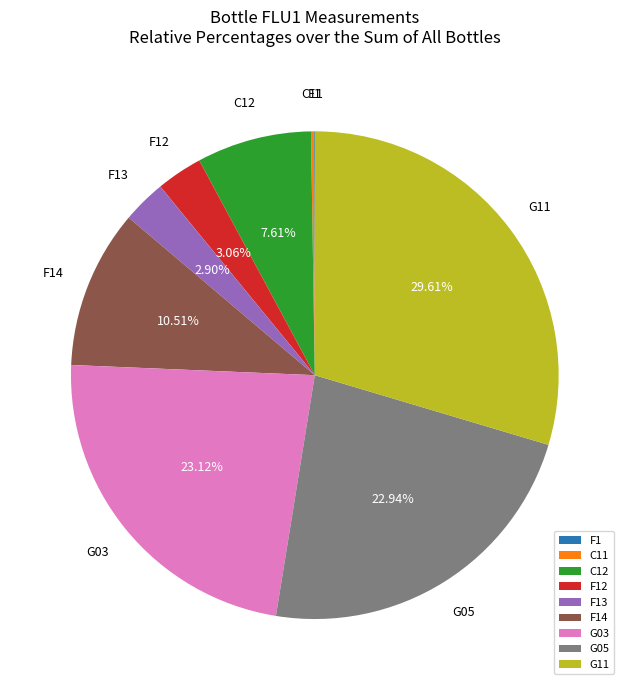

Is there a majority slice in this chart?

No